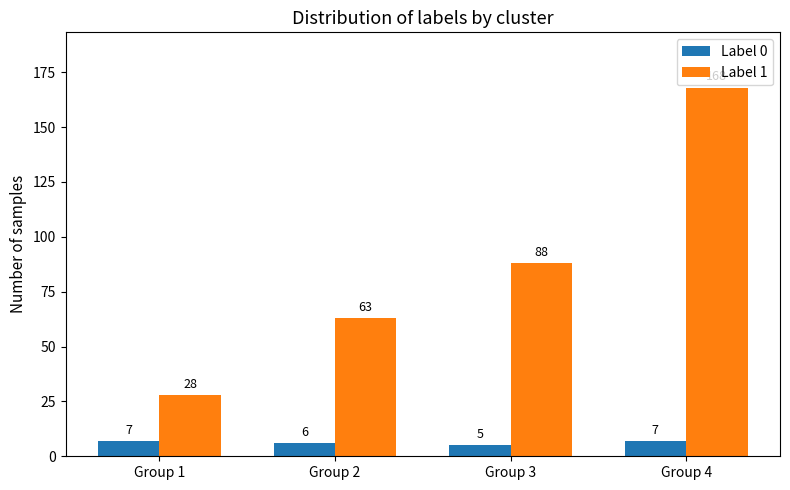

What is the sum of all Label 0 values?

25